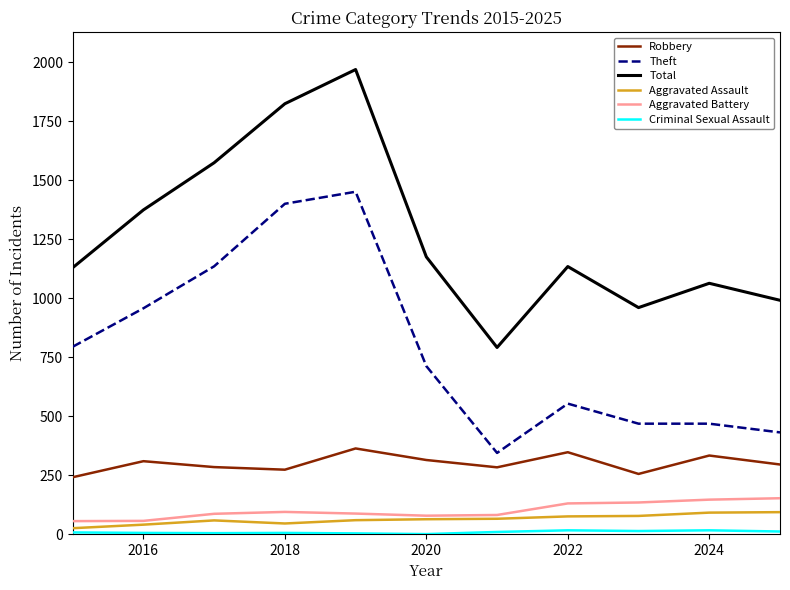

Which series has the largest total across all categories?

Total